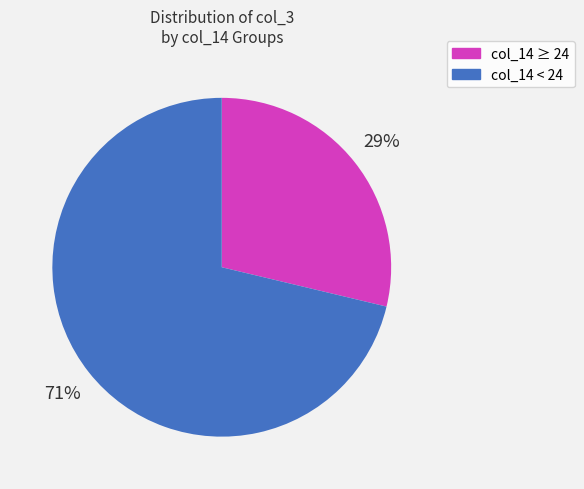

To the nearest percent, what is the average slice percentage?

50%